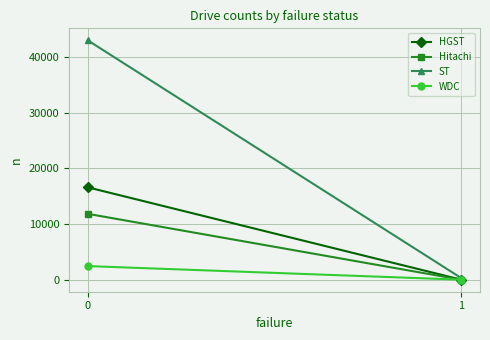

What is the value of the WDC point at the 2nd from the left?

22